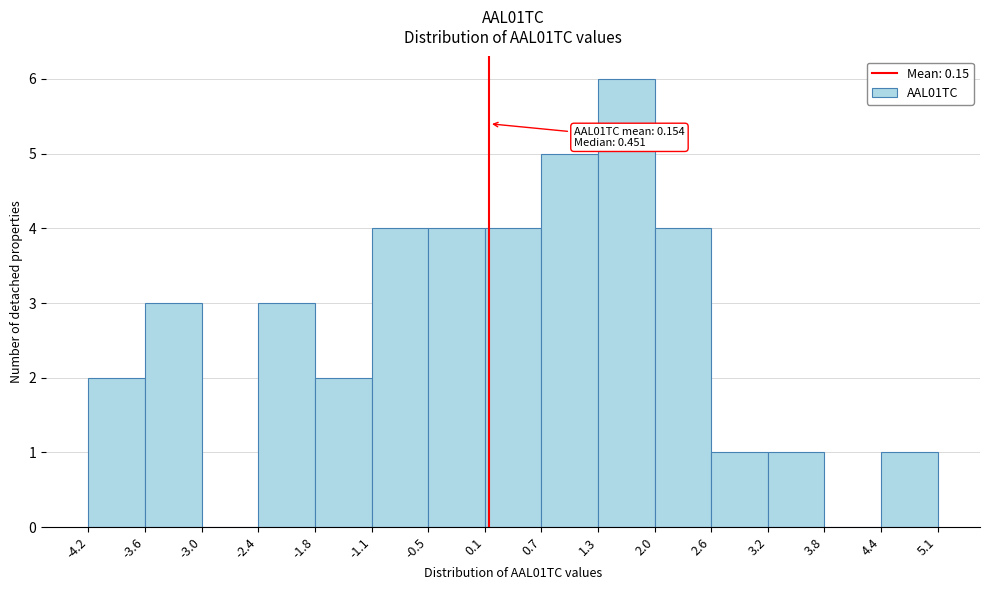

Which range on the x-axis has the tallest bar?

1.3 to 2.0